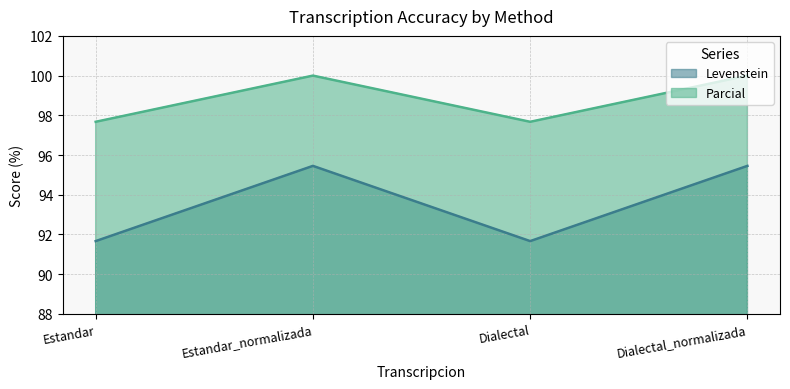

How many lines are shown in the chart?

2